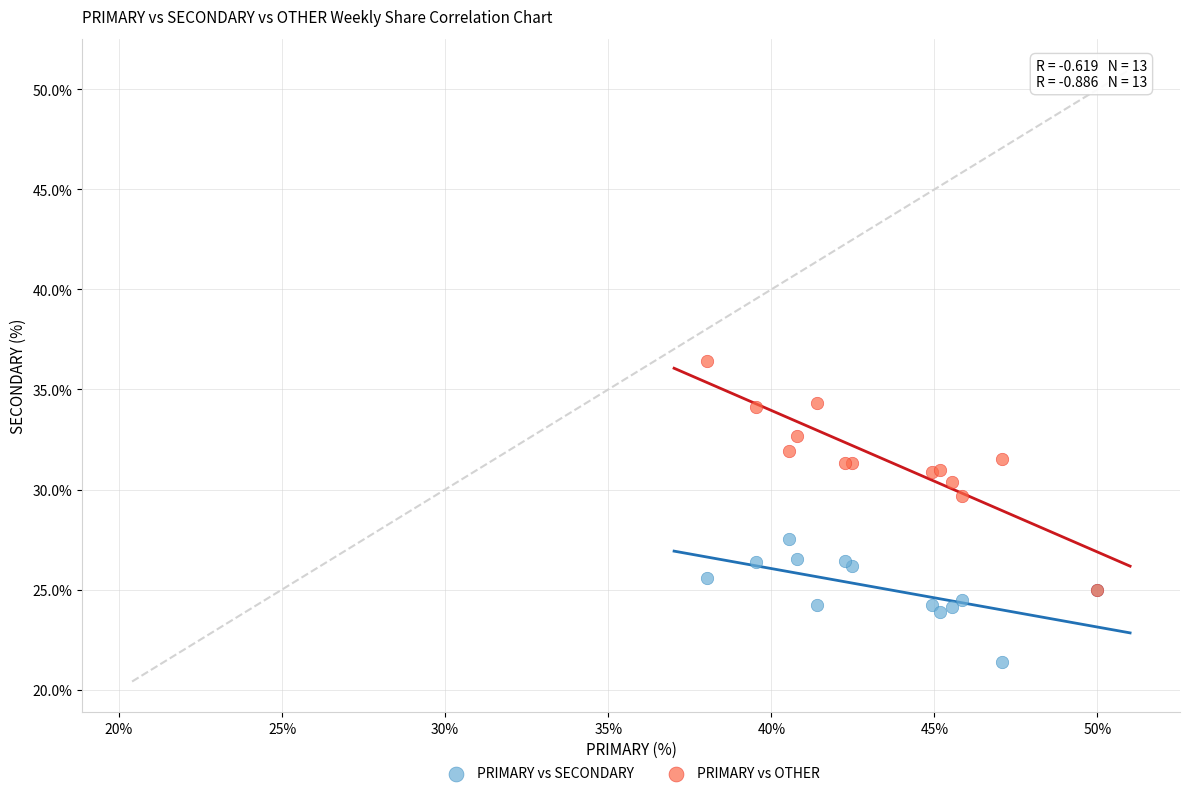

Across all series, what Y value is closest to 28?

27.5